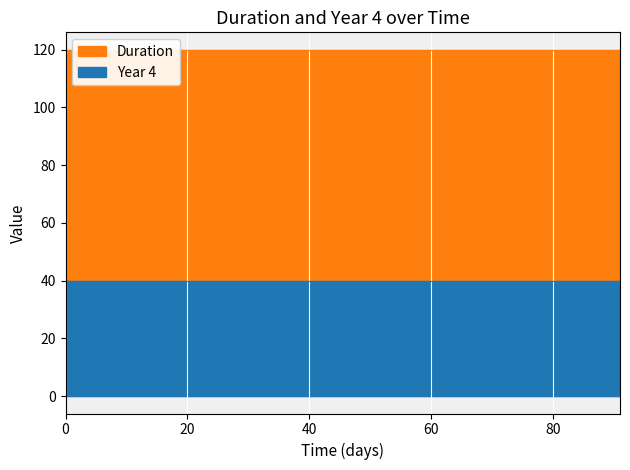

Reading left to right, transcribe all the data shown in this chart.

Duration: 2017-08-16=120	2017-08-23=120	2017-08-30=120	2017-09-06=120	2017-09-13=120	2017-09-20=120	2017-10-04=120	2017-10-11=120	2017-10-25=120	2017-11-01=120	2017-11-08=120	2017-11-15=120
Year 4: 2017-08-16=40	2017-08-23=40	2017-08-30=40	2017-09-06=40	2017-09-13=40	2017-09-20=40	2017-10-04=40	2017-10-11=40	2017-10-25=40	2017-11-01=40	2017-11-08=40	2017-11-15=40